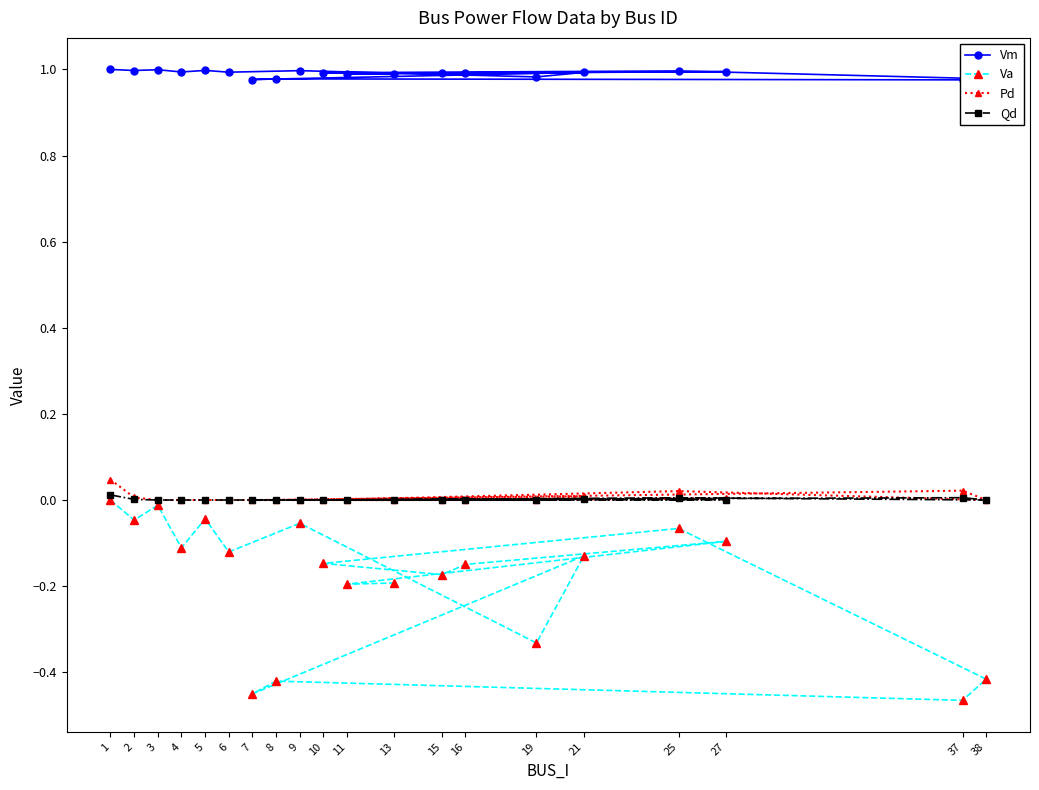

True or false: Qd and Va intersect in this chart.

False